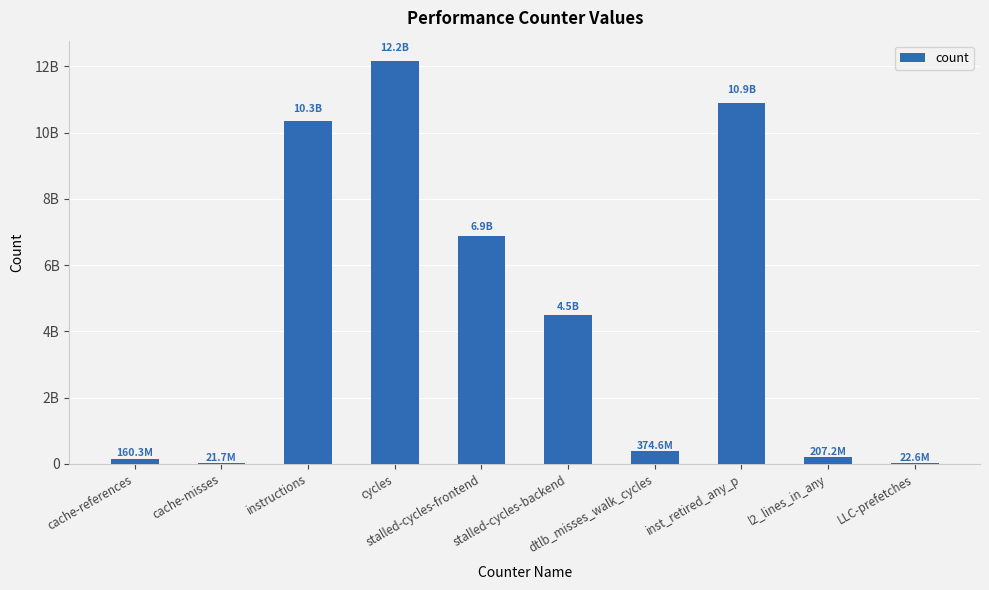

Which has a higher value, dtlb_misses_walk_cycles or cache-misses?

dtlb_misses_walk_cycles